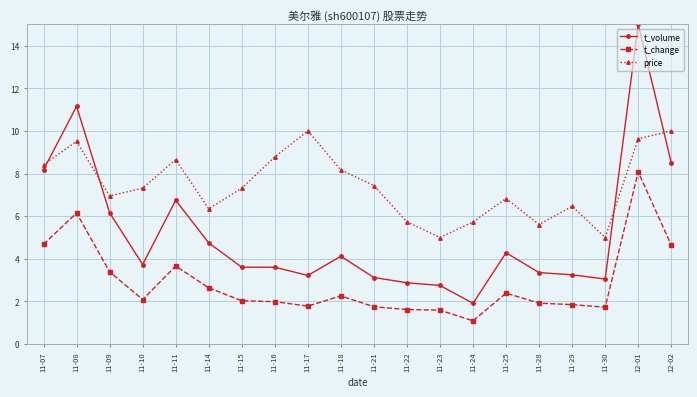

In t_change, how many points are lower than both neighbors (excluding endpoints)?

4